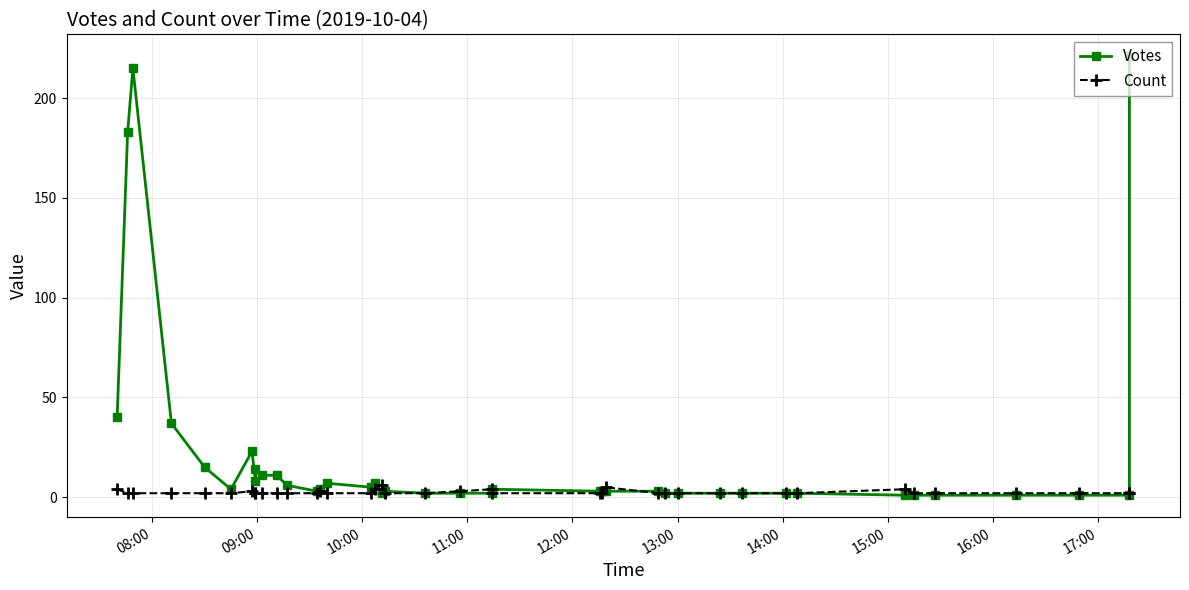

Rank the series by their average value, from highest to lowest.

Votes, Count